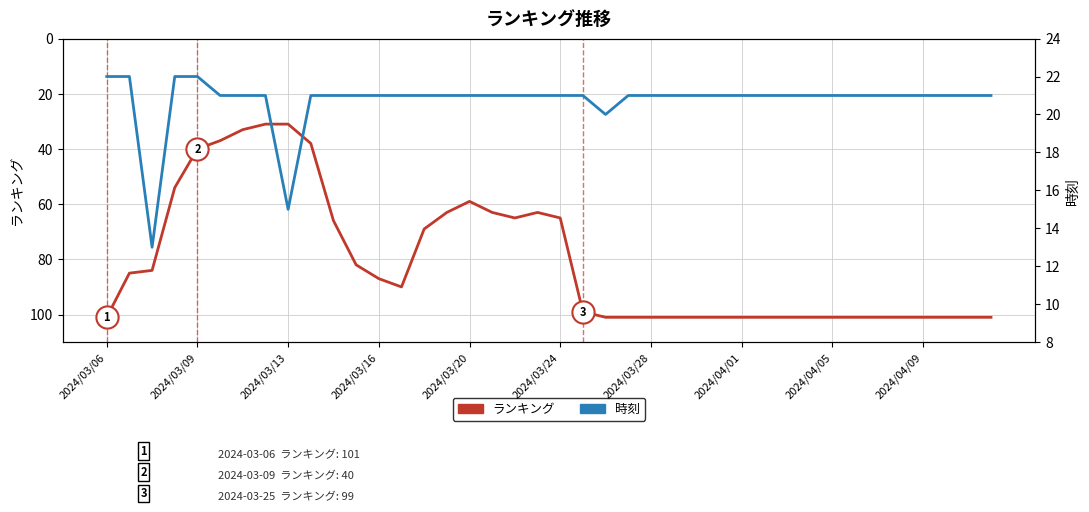

What is the spread (max minus min) of values at 31?

80